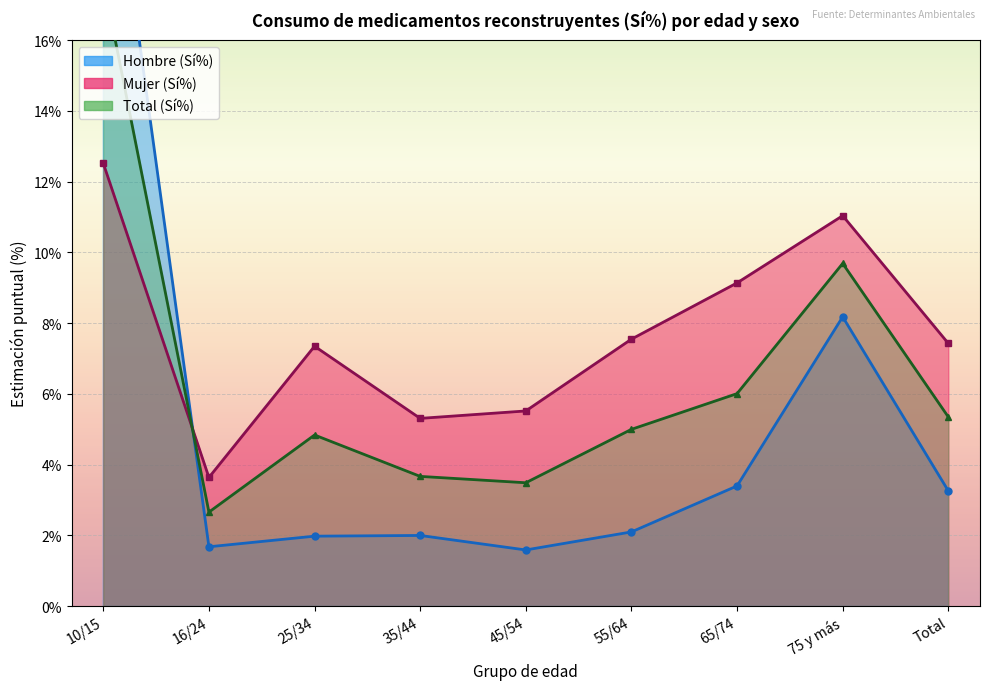

What is the difference between the Hombre (Sí%) values at 25/34 and 65/74?

1.4